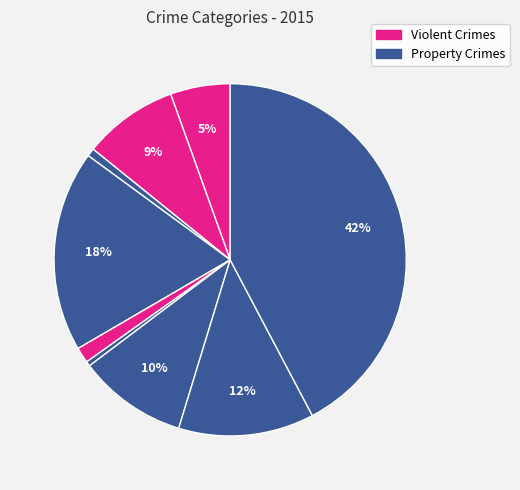

To the nearest percent, what is the difference between the largest and smallest slice percentages?

42%